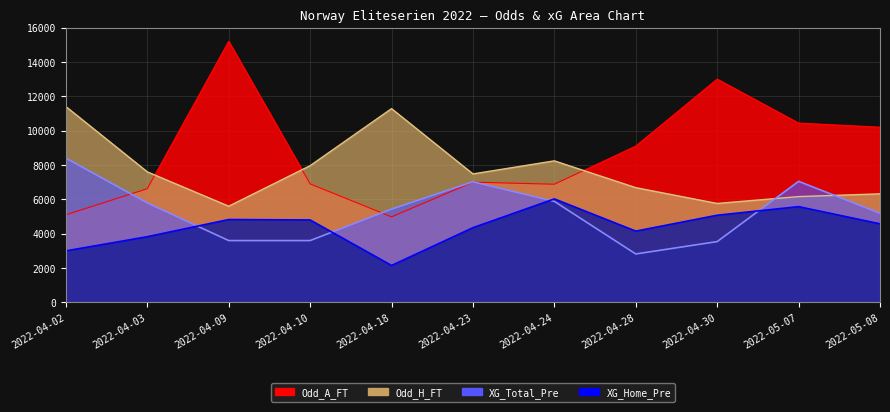

At which category is the sum across all series the highest?

2022-04-09